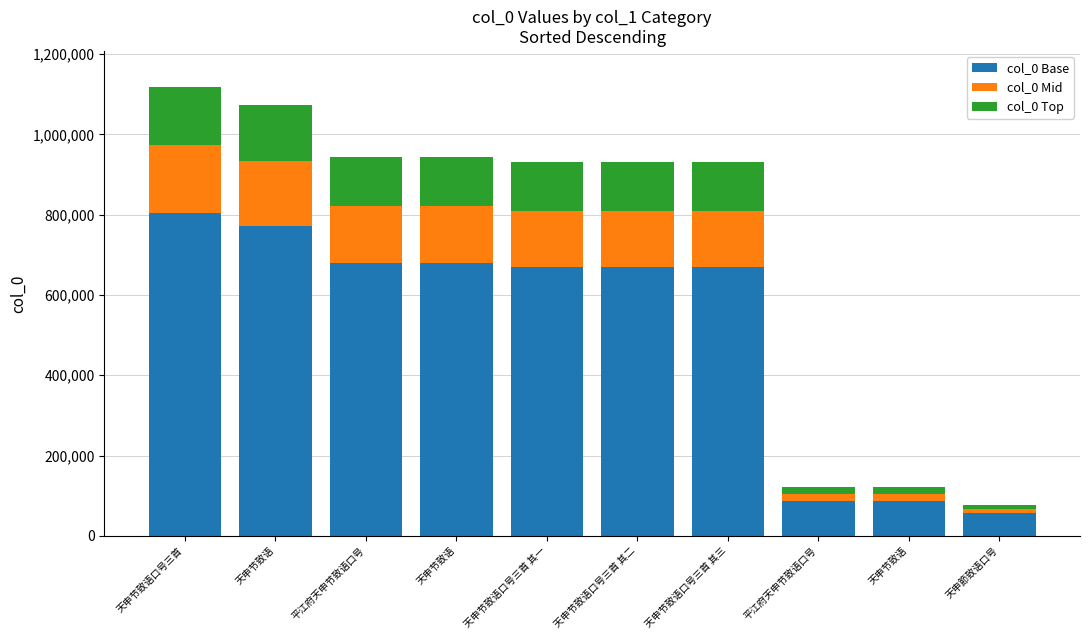

At 天申節致语口号, list the series in order from smallest to largest.

col_0 Top, col_0 Mid, col_0 Base